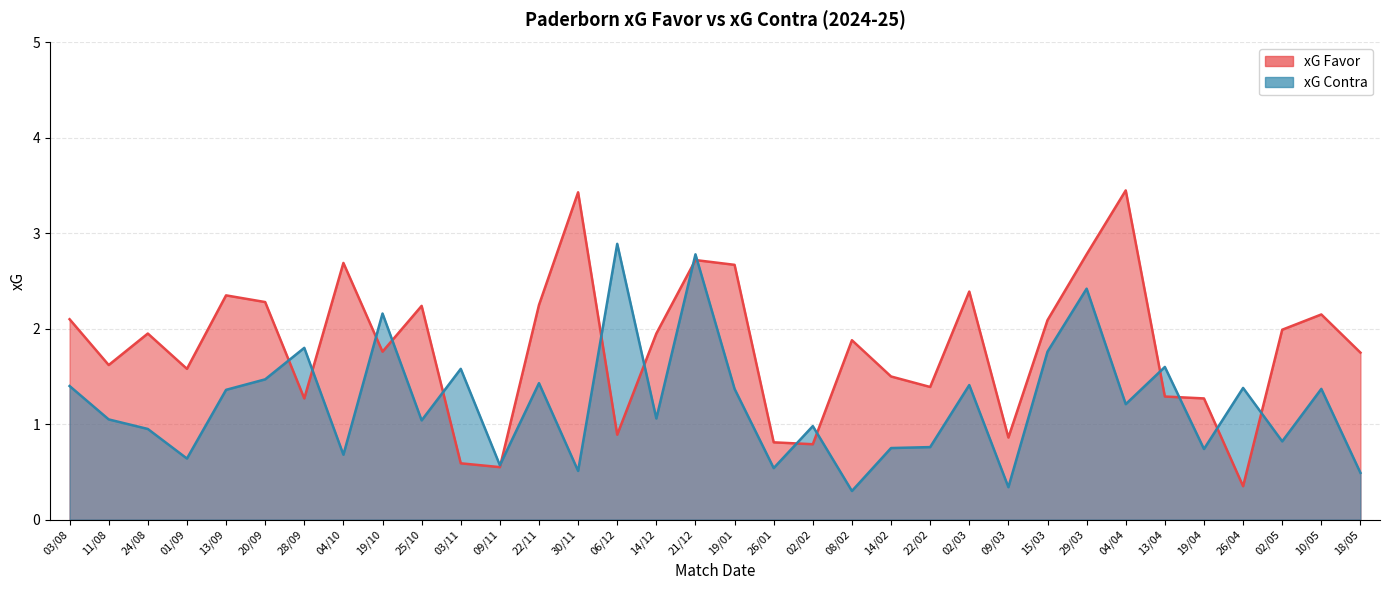

List the labels in order of xG Favor value, smallest first.

26/04, 09/11, 03/11, 02/02, 26/01, 09/03, 06/12, 28/09, 19/04, 13/04, 22/02, 14/02, 01/09, 11/08, 18/05, 19/10, 08/02, 24/08, 14/12, 02/05, 15/03, 03/08, 10/05, 25/10, 22/11, 20/09, 13/09, 02/03, 19/01, 04/10, 21/12, 29/03, 30/11, 04/04